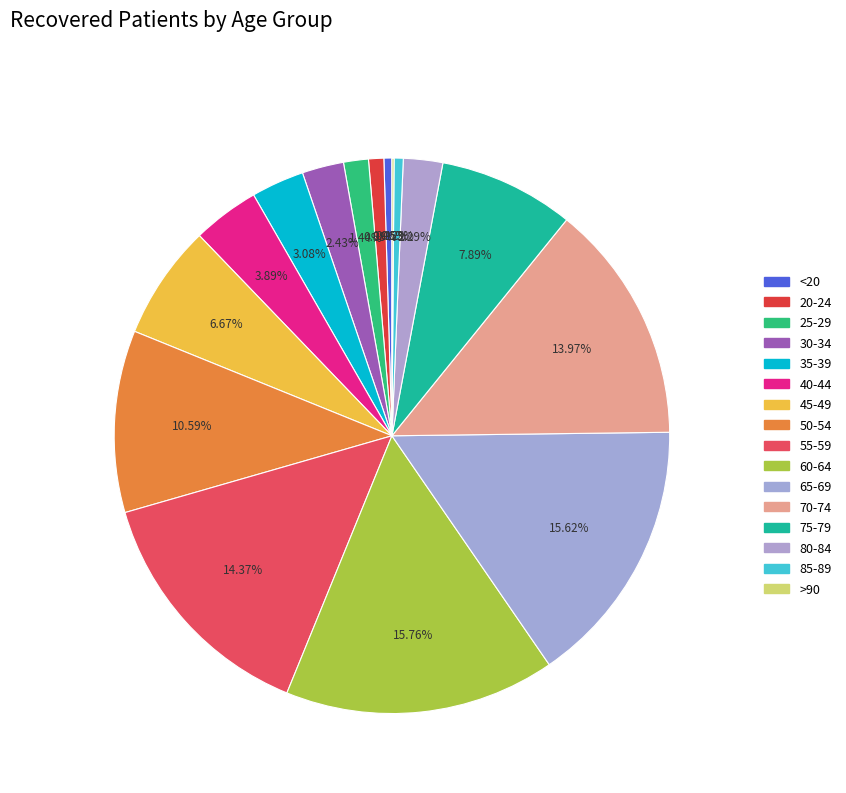

Rank the categories by value from lowest to highest.

>90, <20, 85-89, 20-24, 25-29, 80-84, 30-34, 35-39, 40-44, 45-49, 75-79, 50-54, 70-74, 55-59, 65-69, 60-64